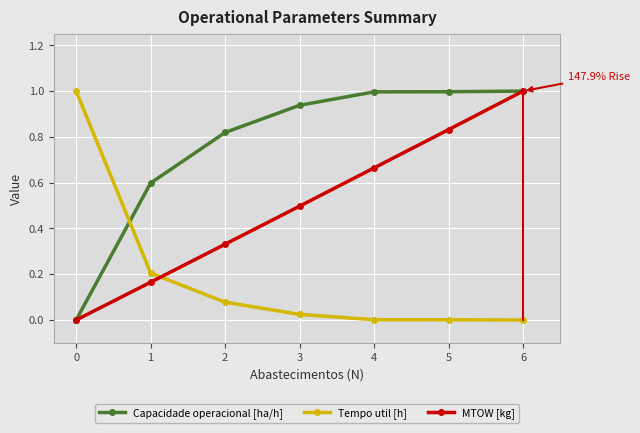

The Capacidade operacional [ha/h] series shows 1.7 at 3. True or false?

False